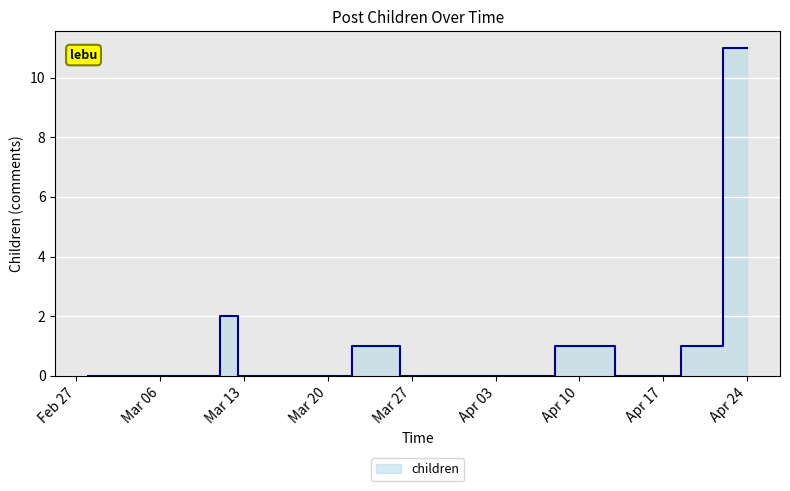

What is the difference between the maximum and minimum values?

11